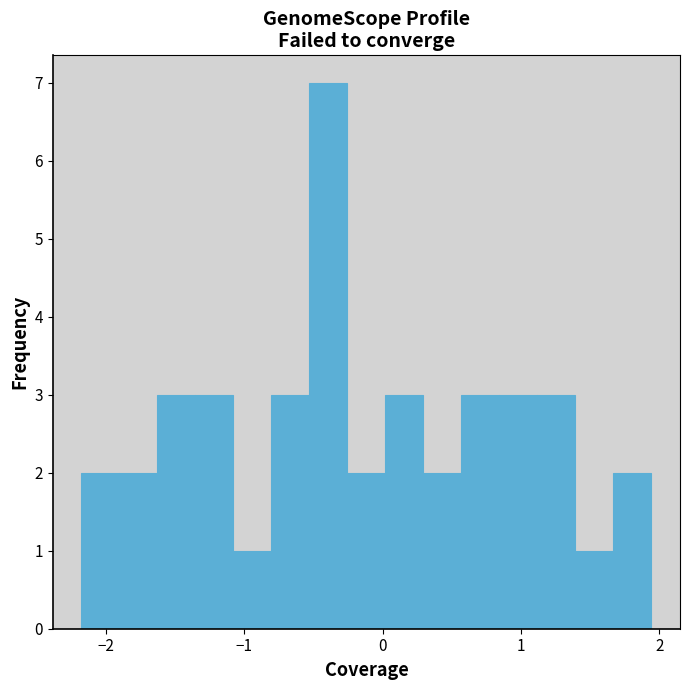

Read against the x-axis, roughly where is the centre of the tallest bar?

-0.4